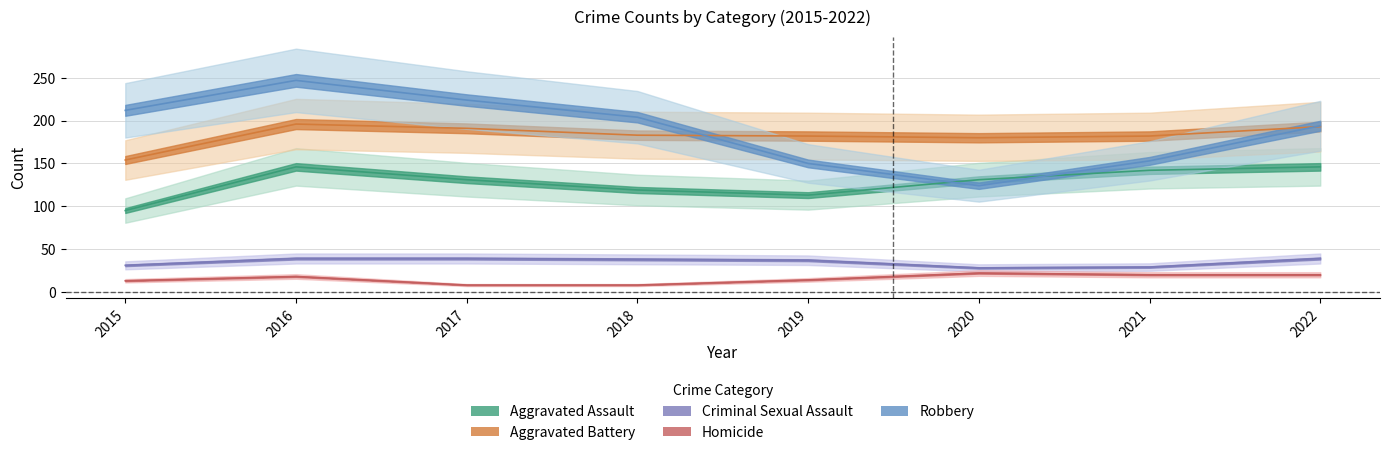

What is the difference between the Criminal Sexual Assault values at 2019 and 2020?

9